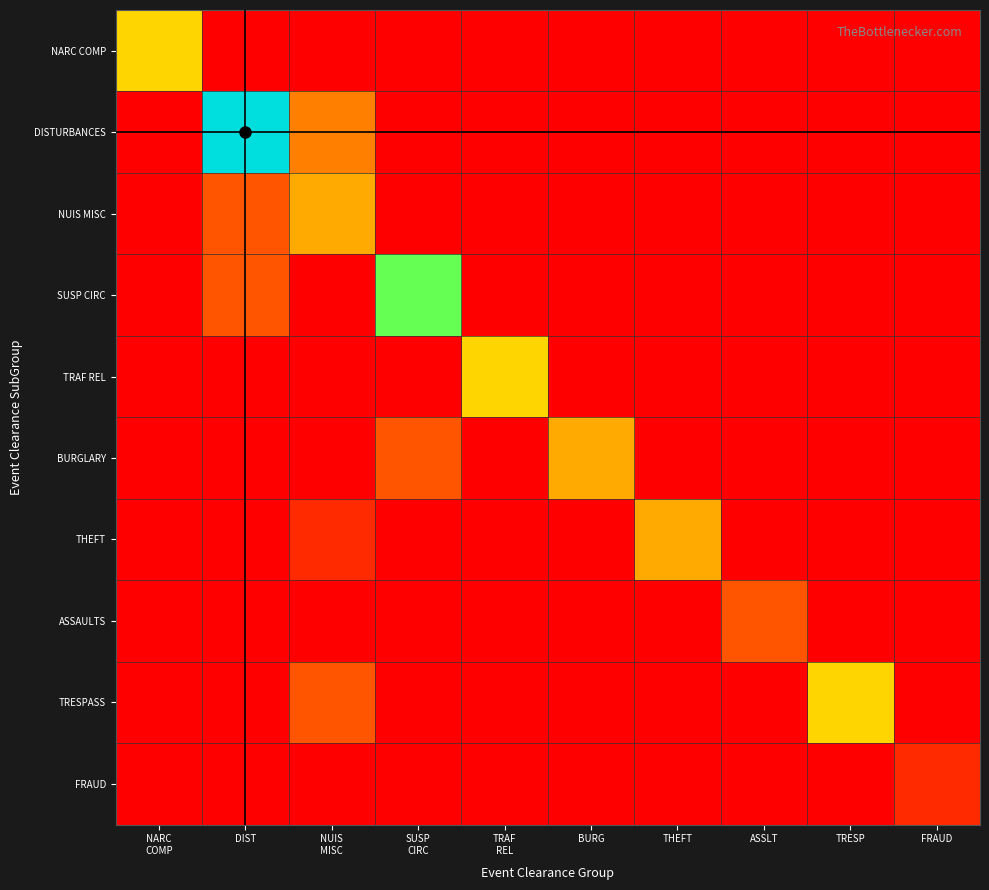

Rank the series at TRESP from lowest to highest value.

NARC COMP, DISTURBANCES, NUIS MISC, SUSP CIRC, TRAF REL, BURGLARY, THEFT, ASSAULTS, FRAUD, TRESPASS